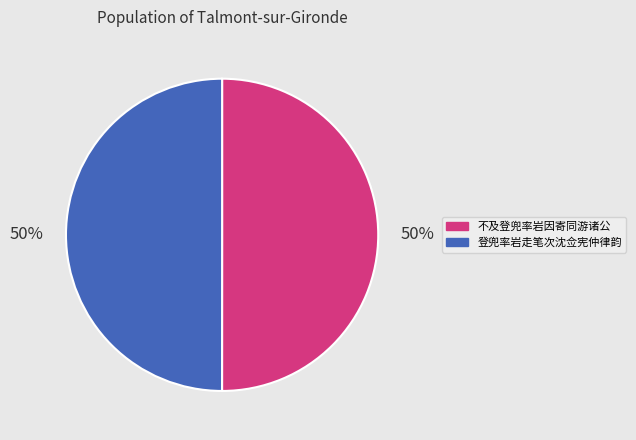

To the nearest percent, what percentage of the pie is 不及登兜率岩因寄同游诸公?

50%